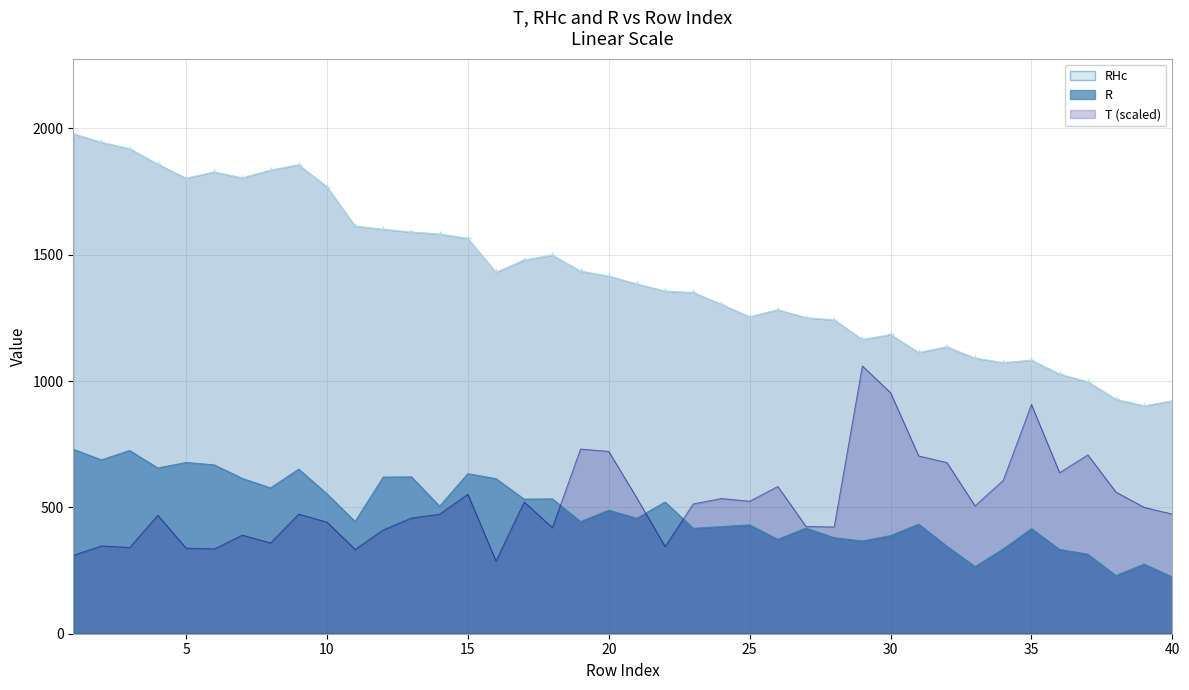

How many interior local peaks does the T series have?

12